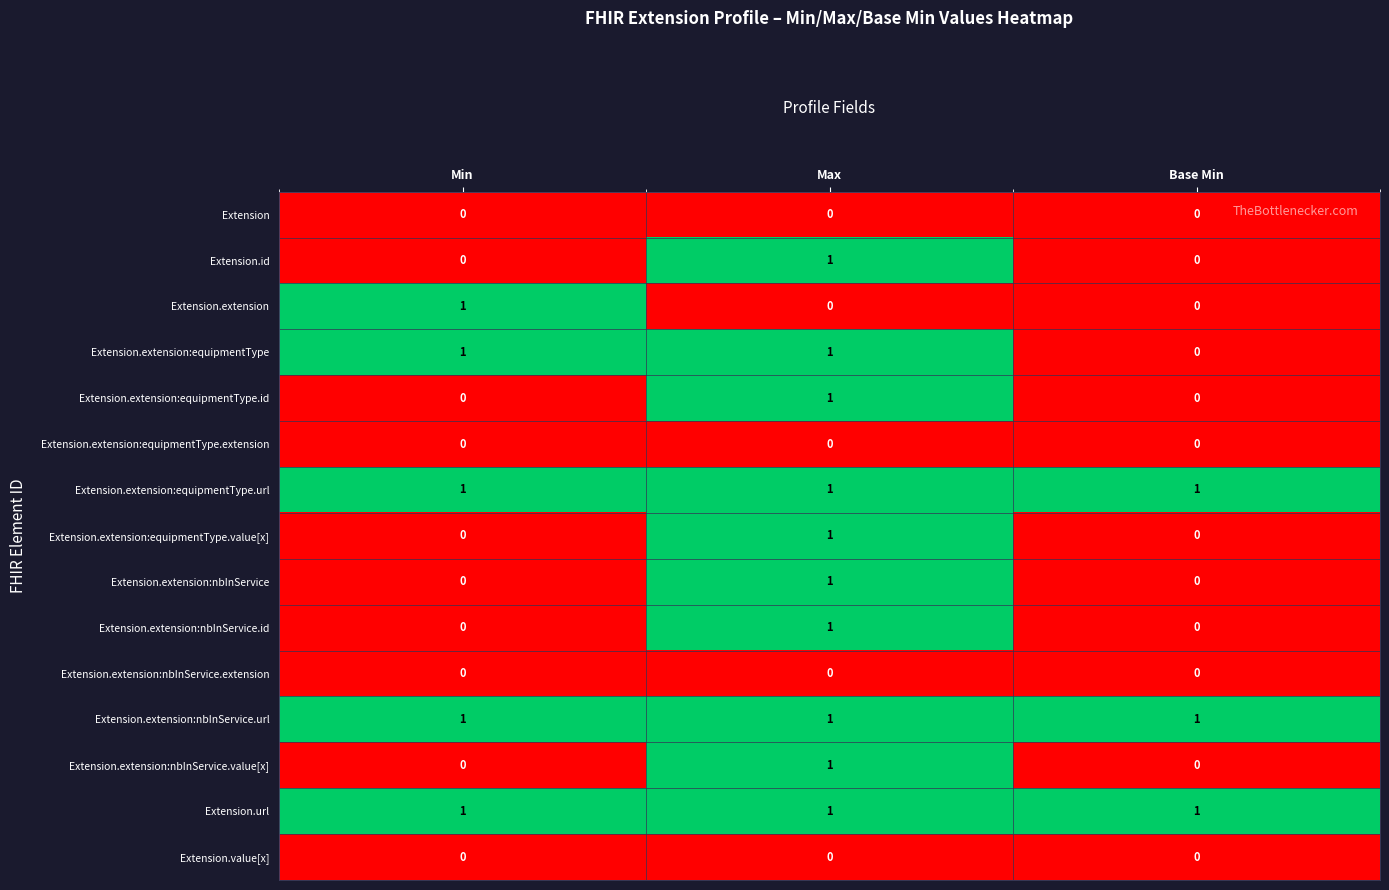

How many Extension.id values are between 0 and 1?

3